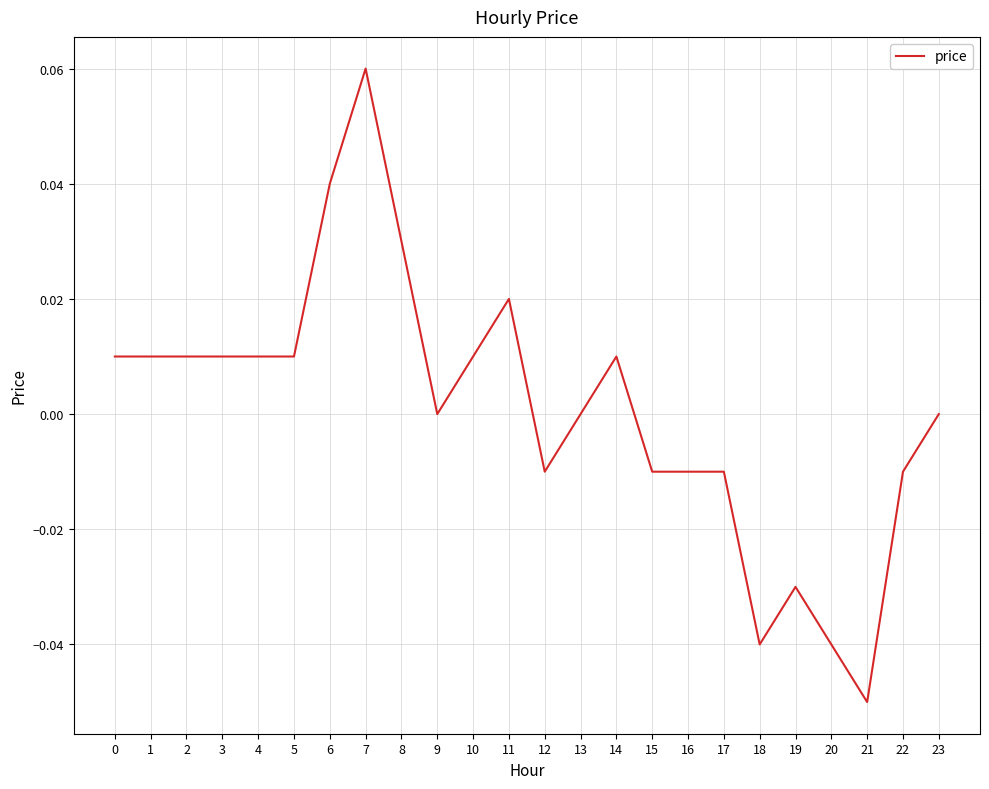

Between 14 and 21, which is larger?

14